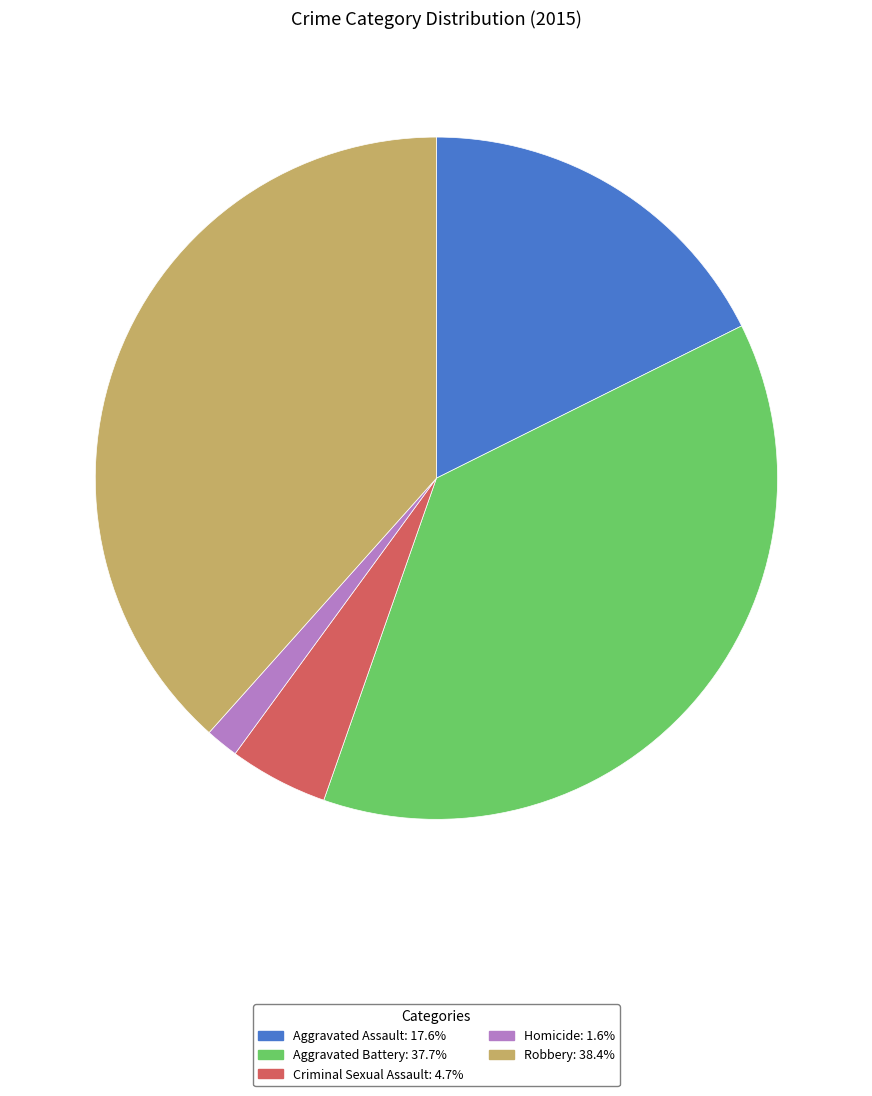

How many slices are in this pie chart?

5